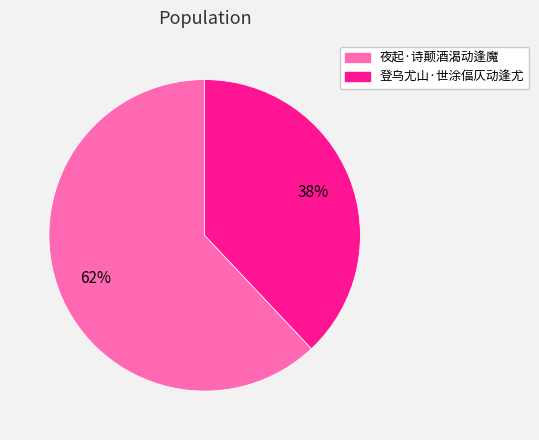

Rank the categories by value from highest to lowest.

夜起·诗颠酒渴动逢魔, 登乌尤山·世涂偪仄动逢尤